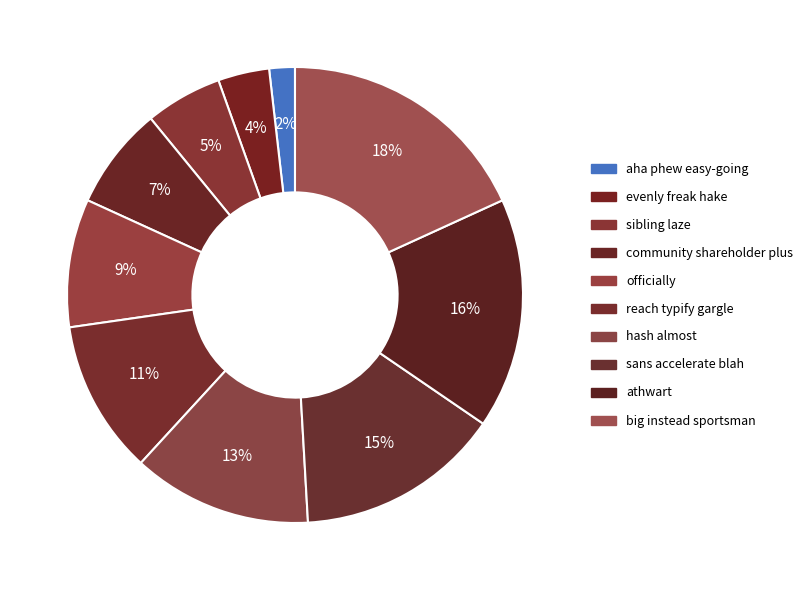

To the nearest percent, what portion does hash almost represent?

13%